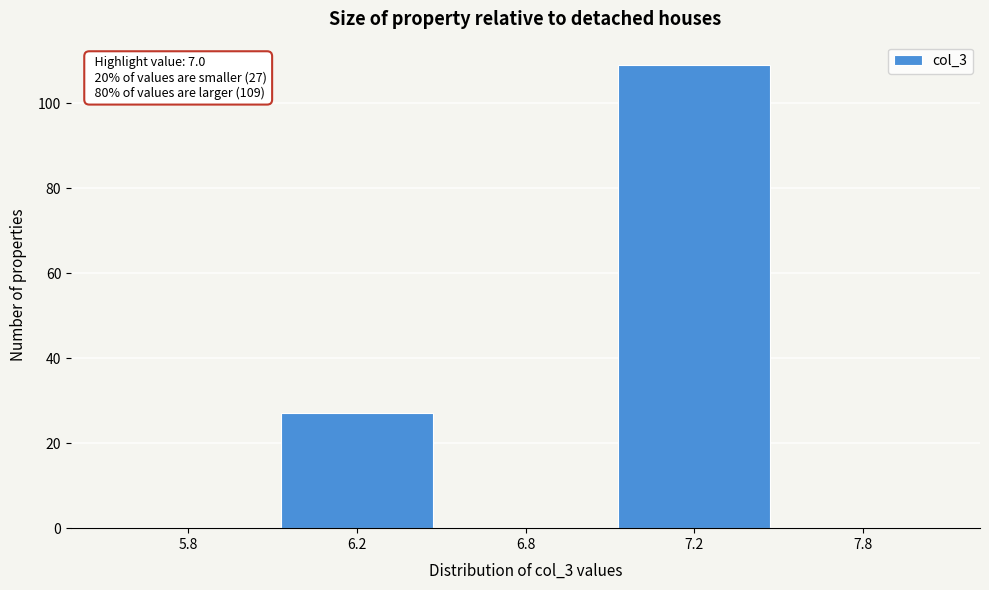

Reading left to right, transcribe all the data shown in this chart.

5.8=0	6.2=27	6.8=0	7.2=109	7.8=0